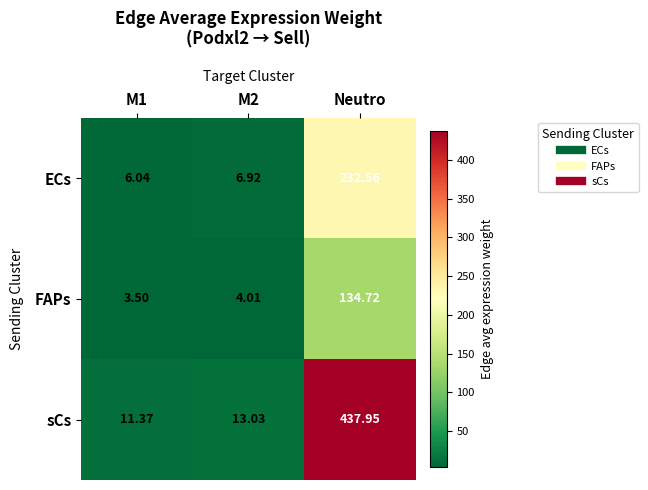

Which series changed the most between M1 and M2?

sCs